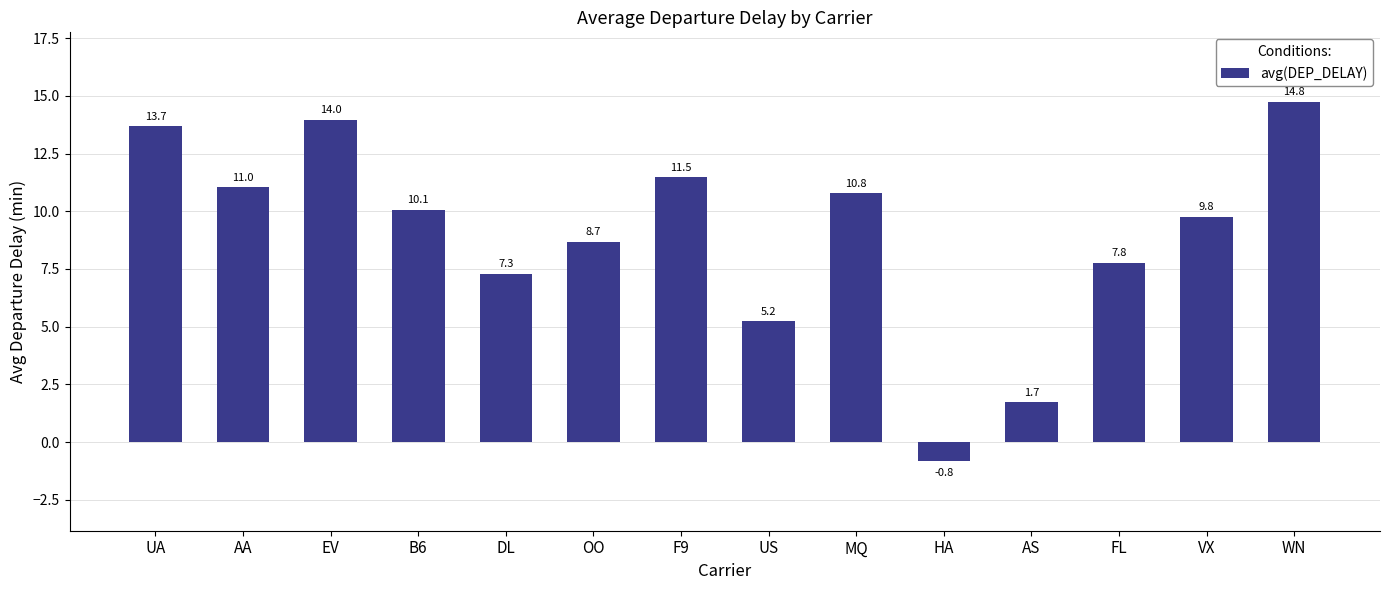

What is the sum of the values at AS and MQ?

12.5